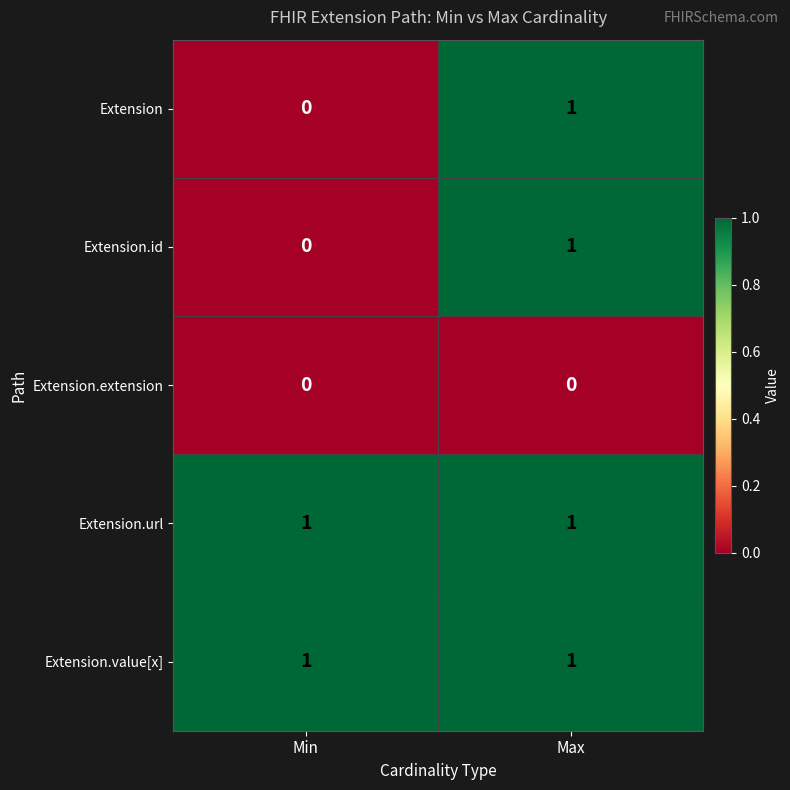

Where is Extension nearest to the value 0?

Min